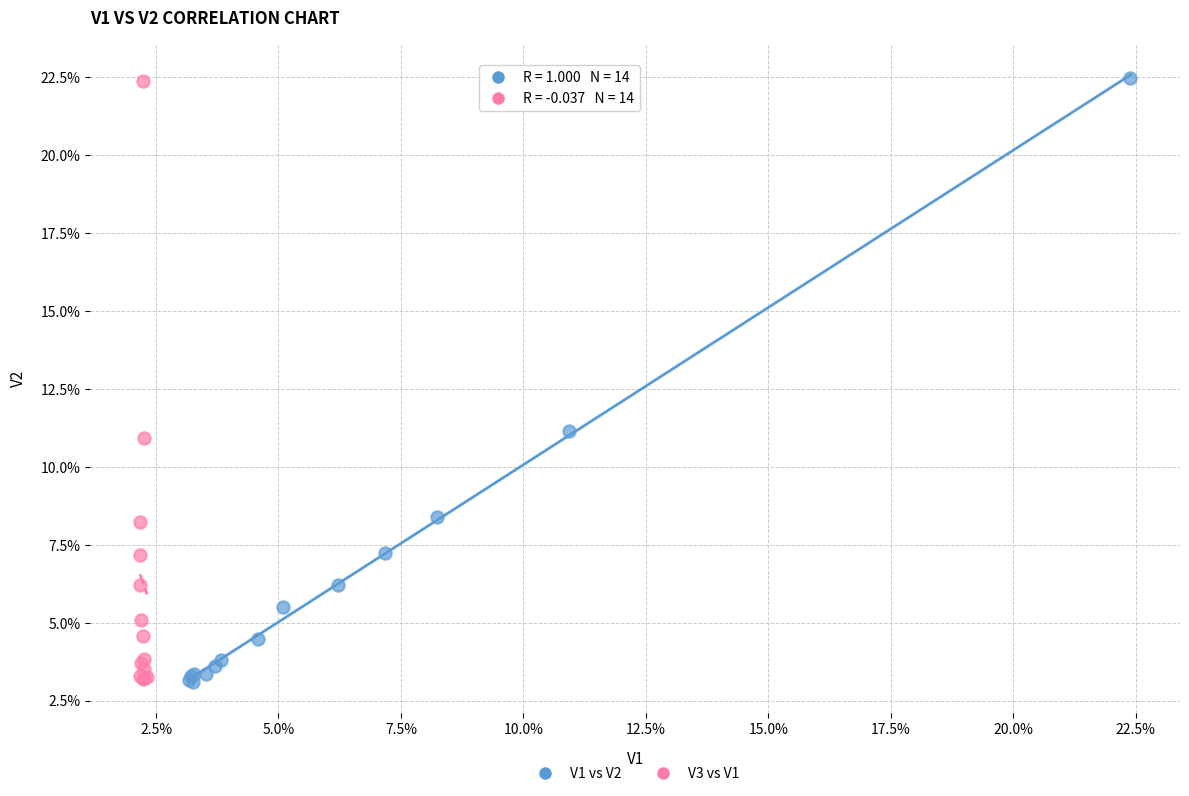

What are all the series names shown in the legend?

V1 vs V2, V3 vs V1